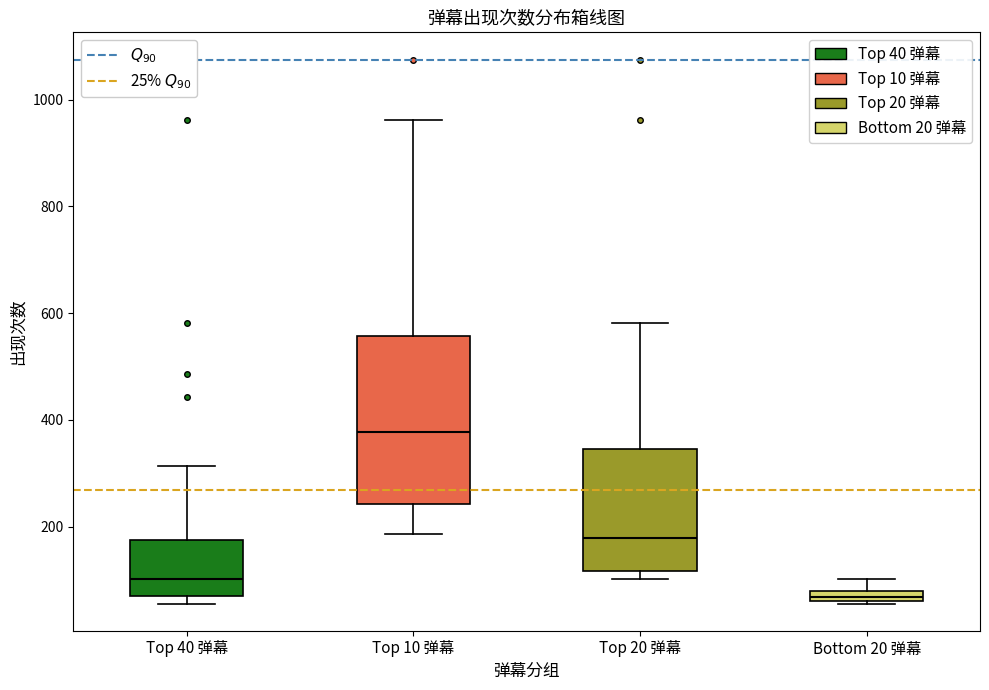

Comparing the boxes themselves (not the whiskers), which one is the tallest?

Top 10 弹幕